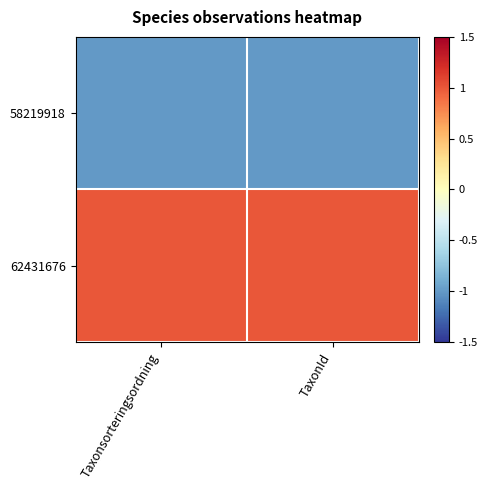

At TaxonId, list the series in order from largest to smallest.

62431676, 58219918